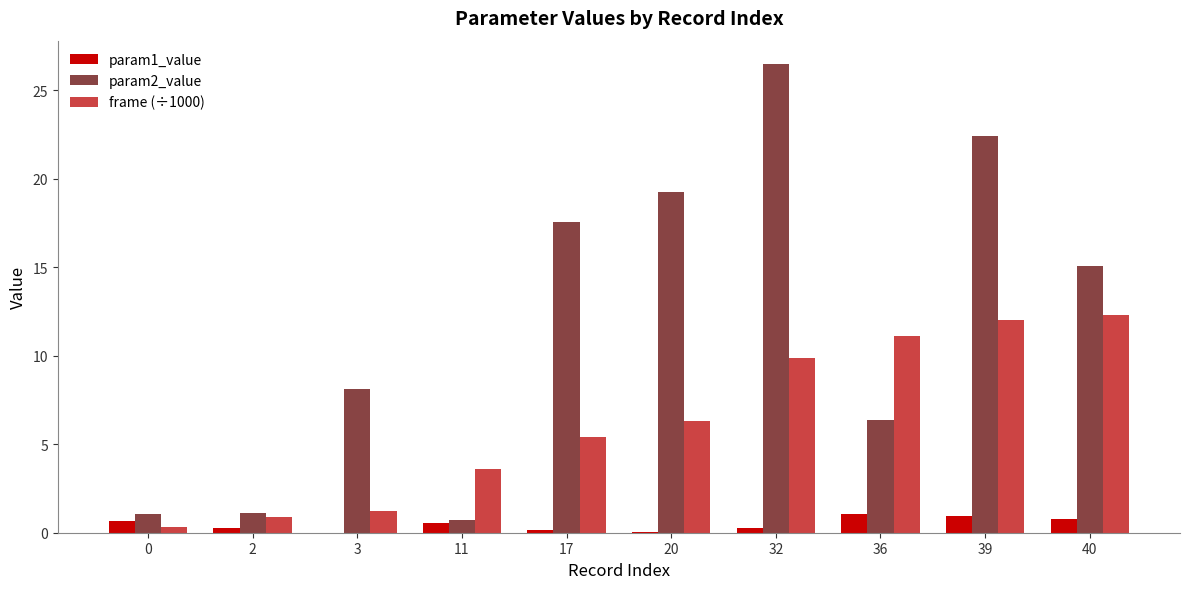

The value of param1_value at 36 is 1.1. True or false?

True